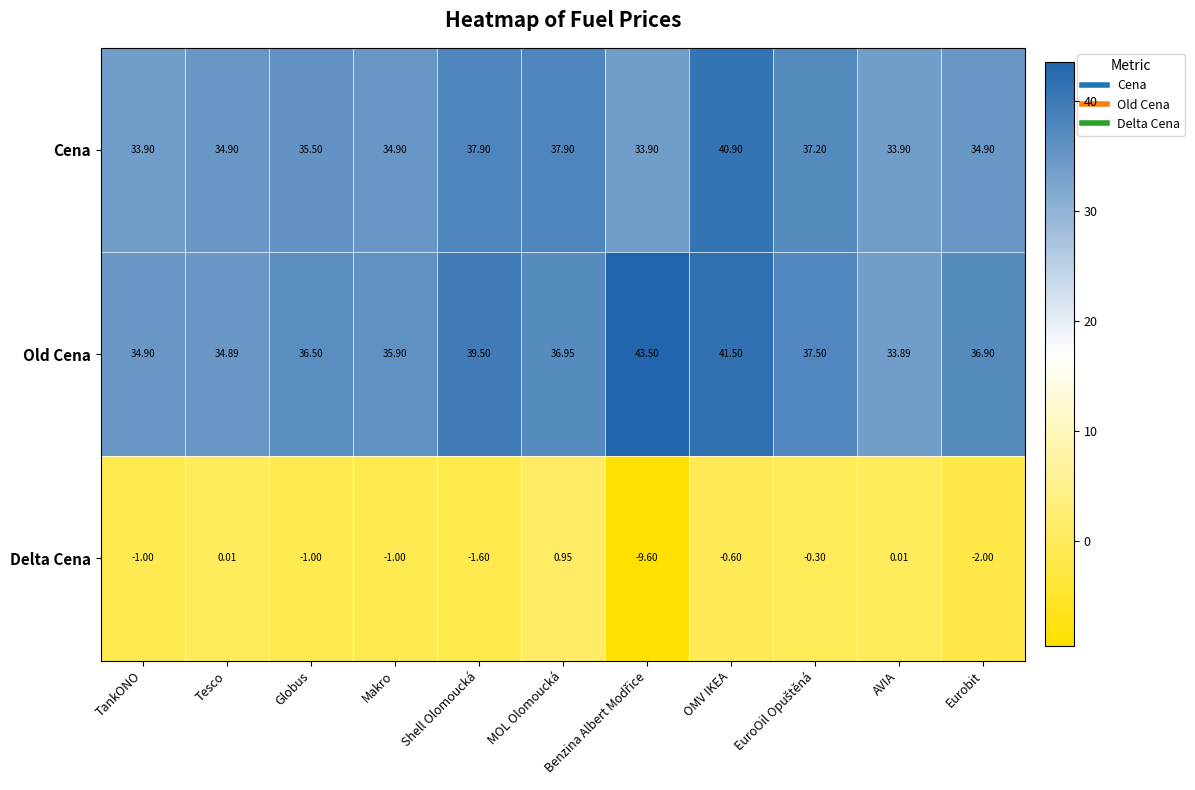

What is the minimum value shown in the chart?

-9.6